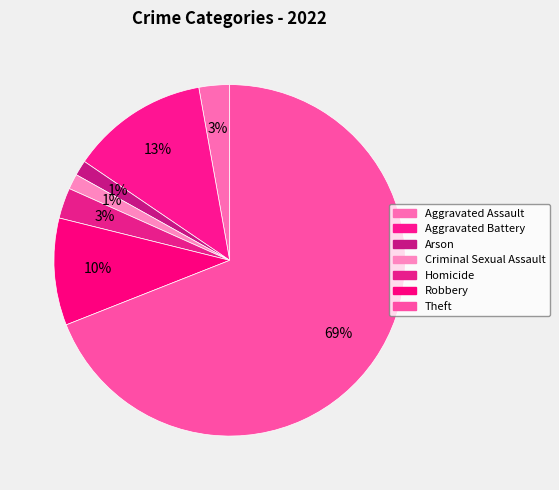

How many segments does this pie chart have?

7